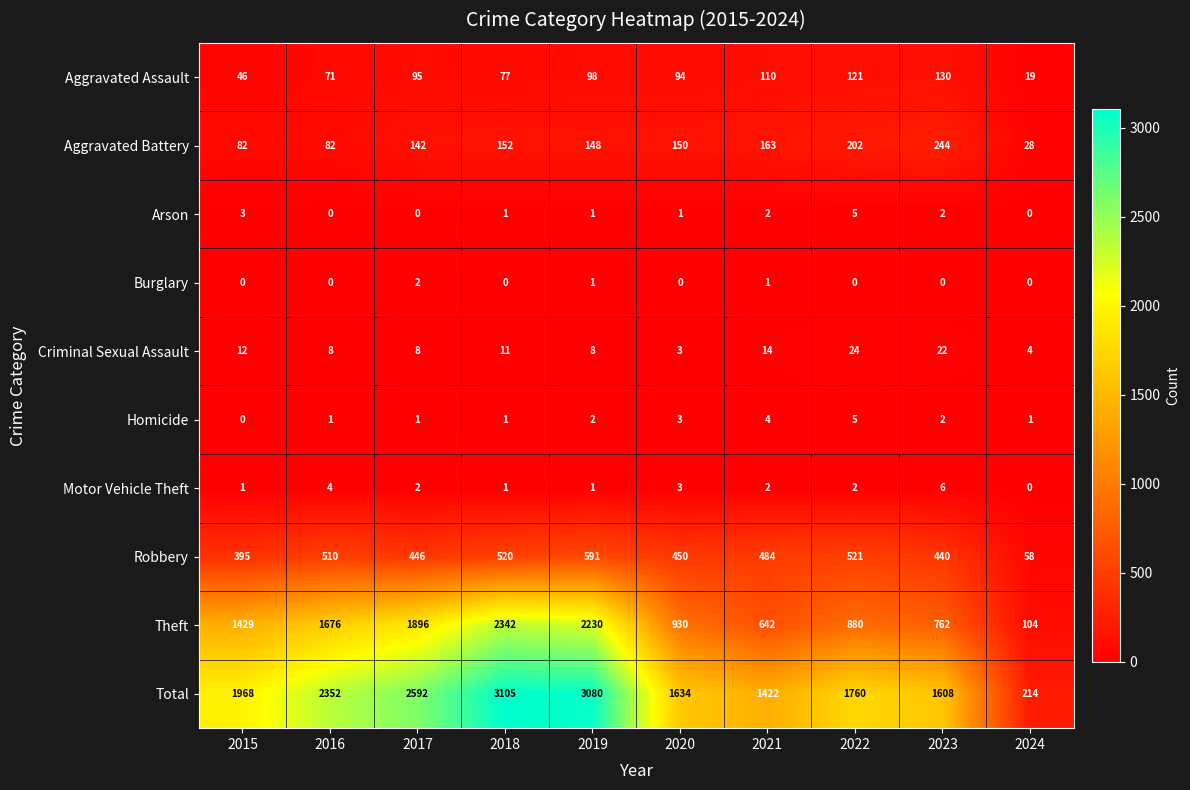

At which category does the chart reach its peak across all series?

2018